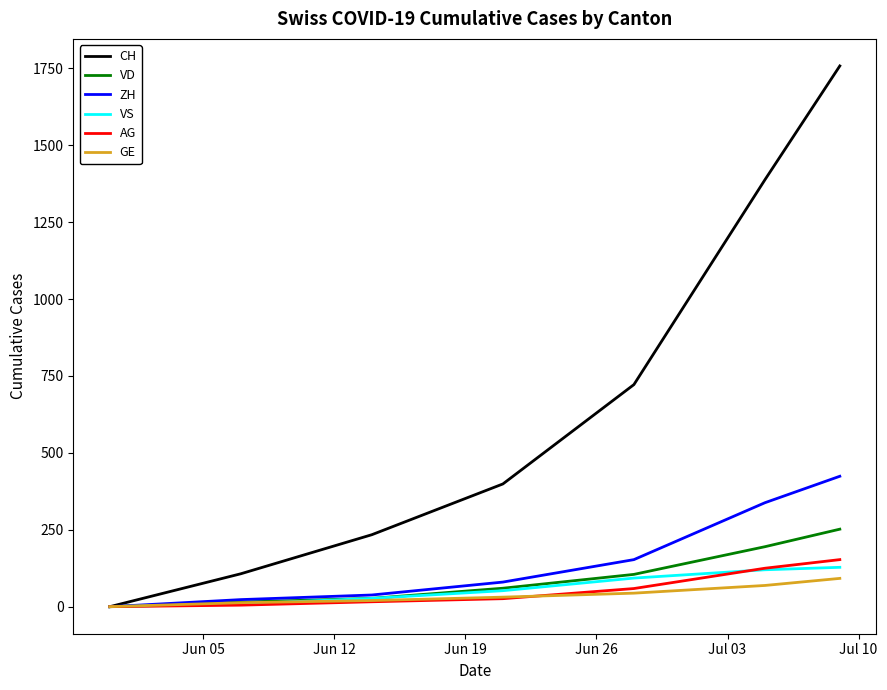

What is the maximum value for ZH?

424